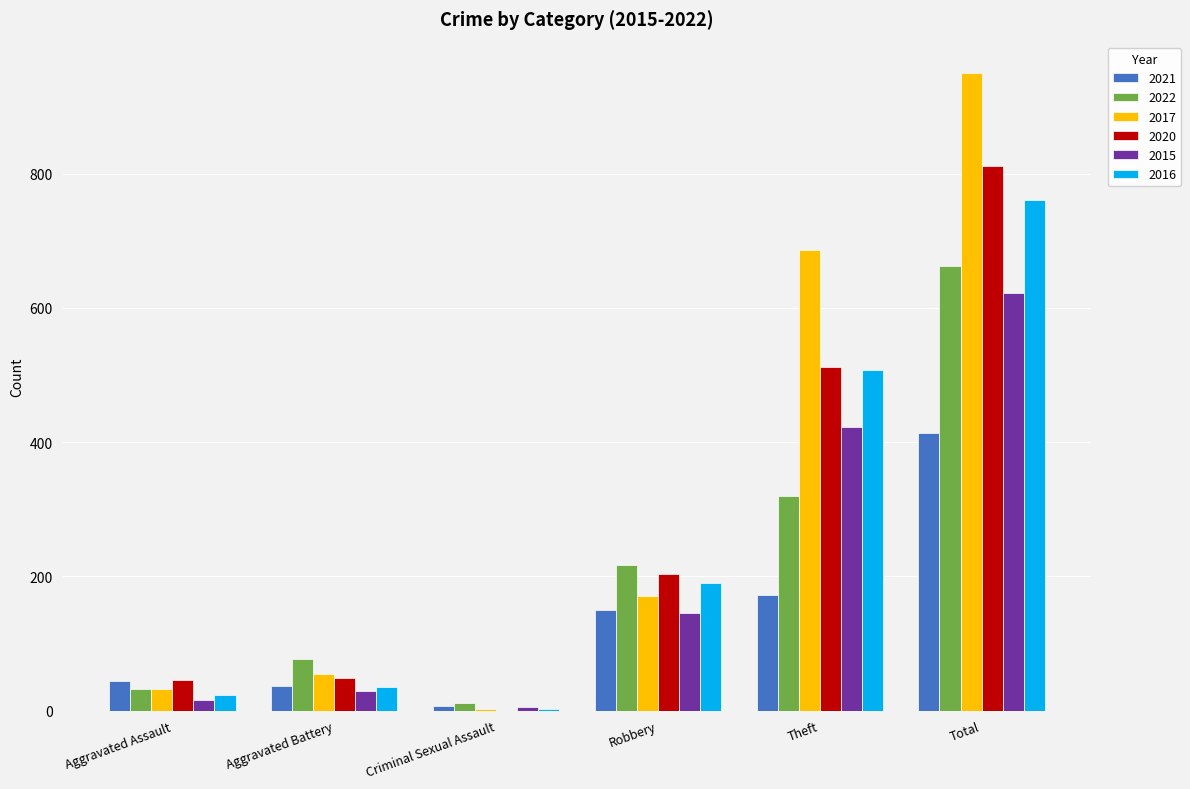

What is the total value across all series at Theft?

2622